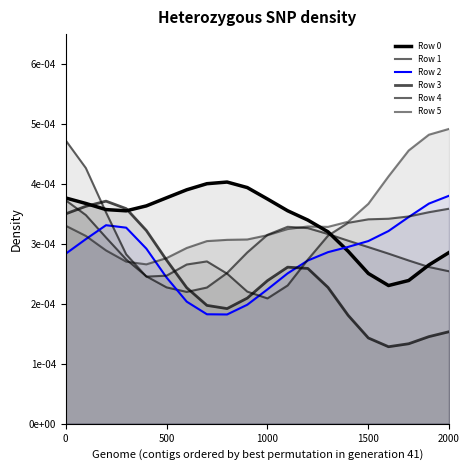

Is it true that Row 2 equals 0.0 at 16?

False